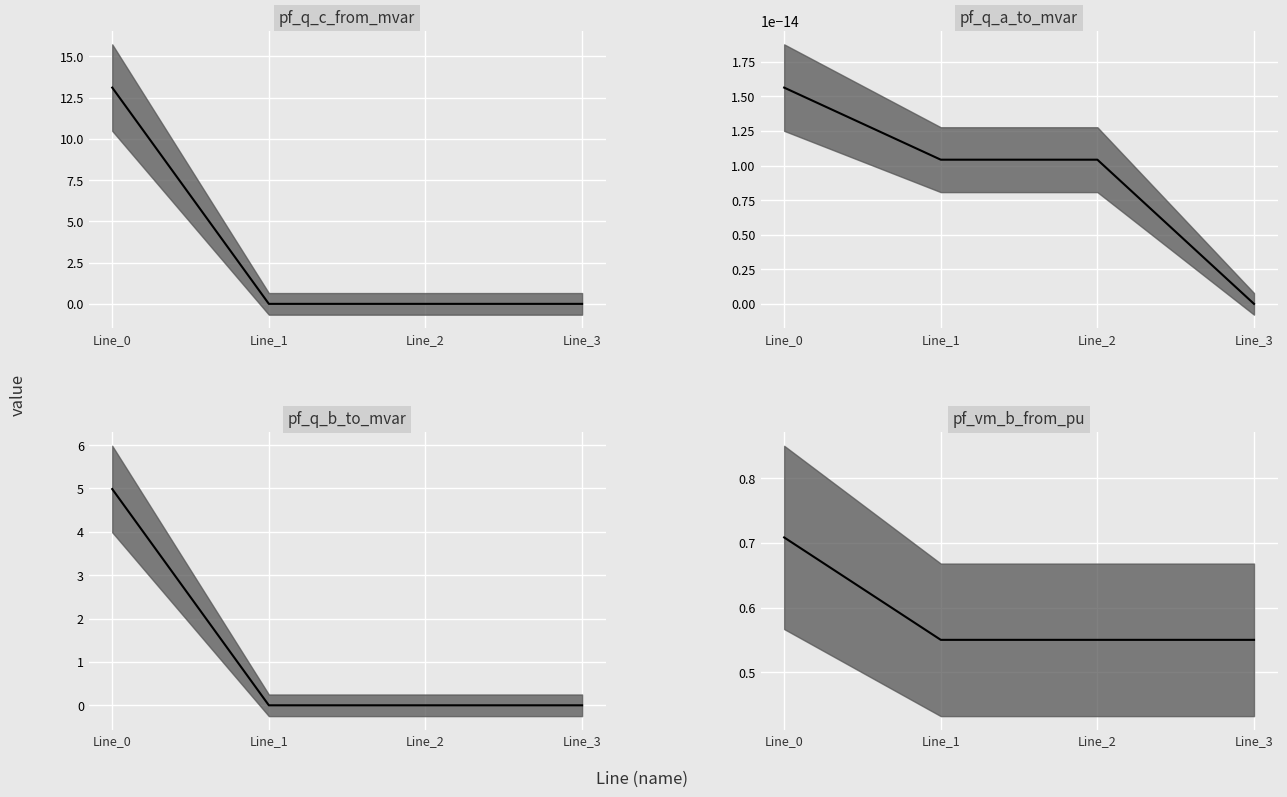

Where do pf_q_c_from_mvar and pf_q_b_to_mvar first cross each other?

Line_0 and Line_1